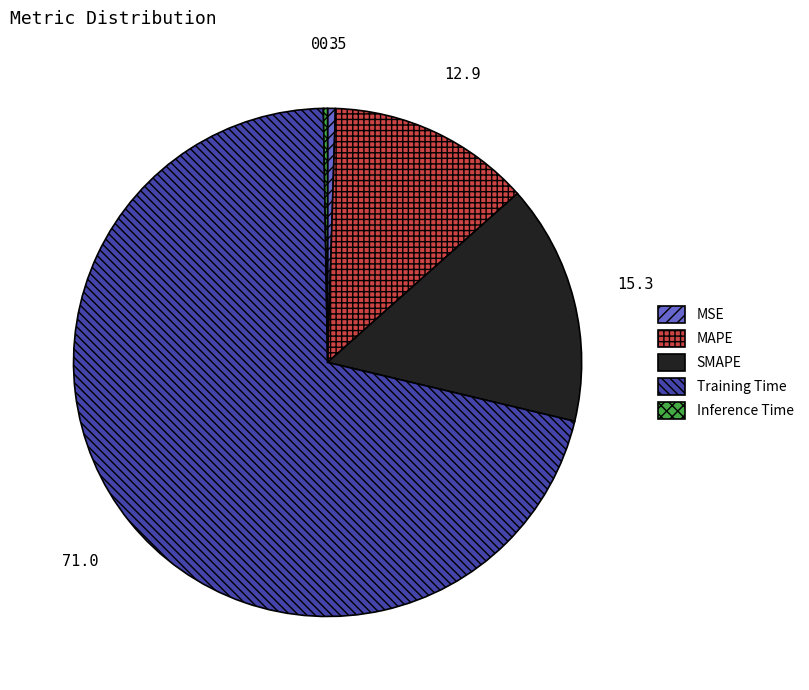

Is it true that Training Time is 85% of the pie?

False